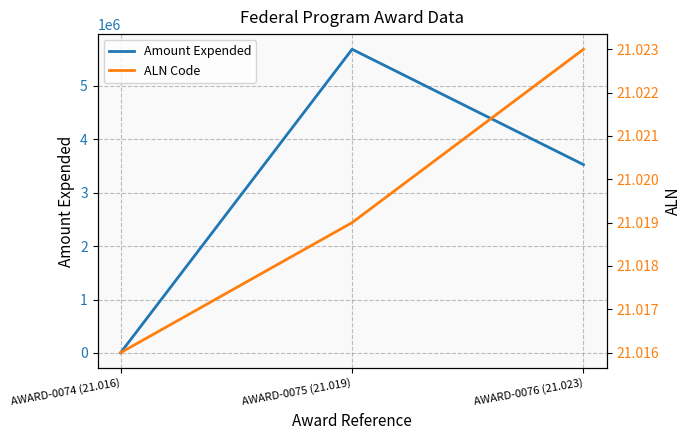

What is the sum of all ALN Code values?

63.1